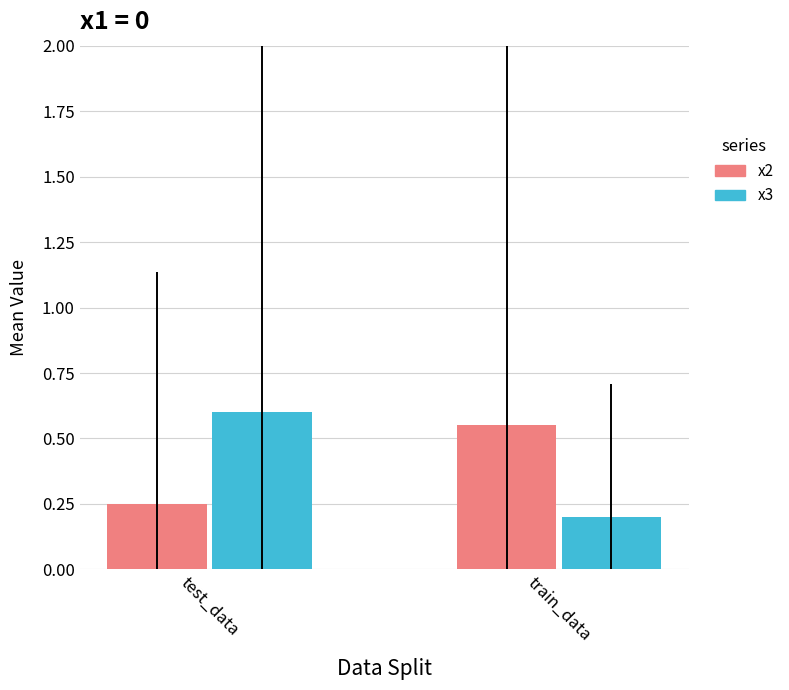

Rank the categories by x2 value from highest to lowest.

train_data, test_data